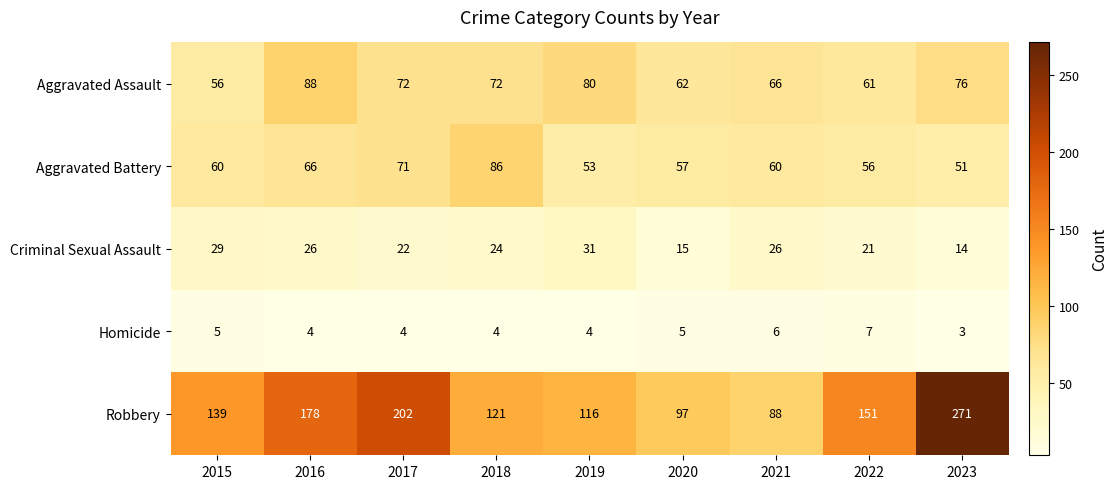

What is the highest value of the Homicide series?

7